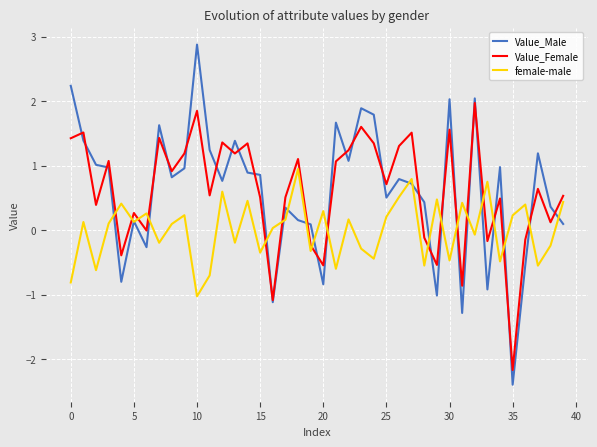

What is the maximum value for female-male?

0.9